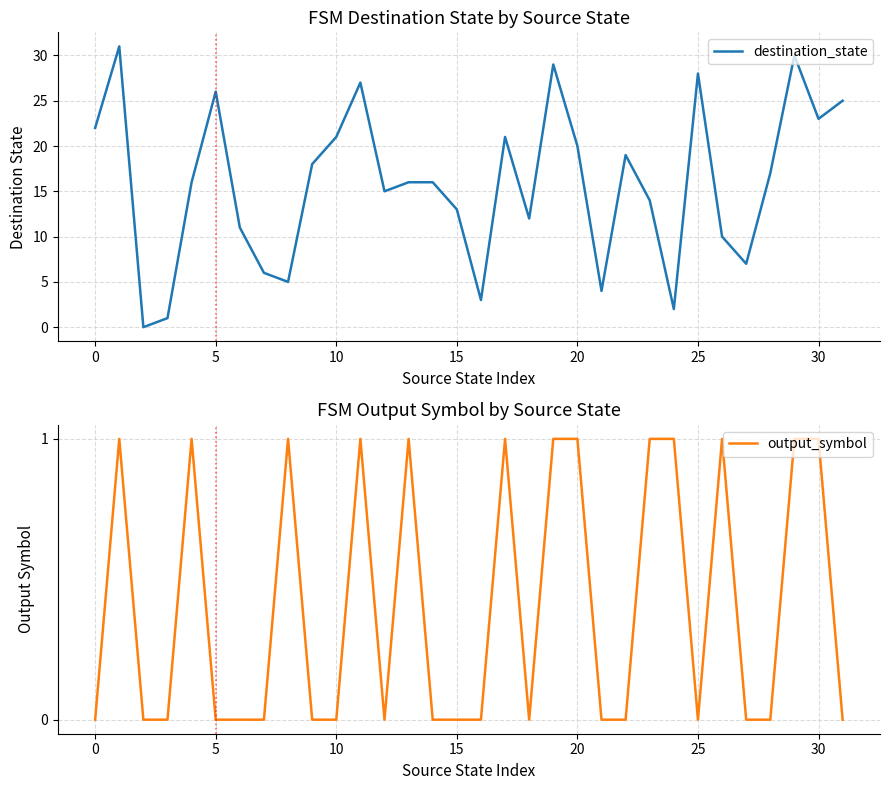

At how many categories does at least one series exceed 7?

24